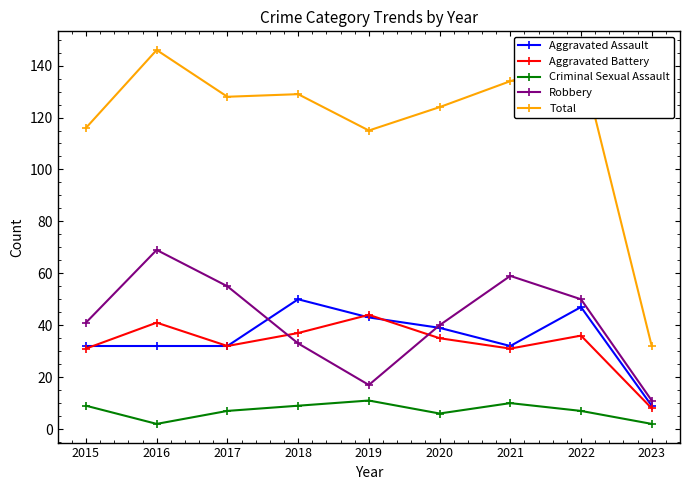

What is the difference between the Aggravated Battery values at 2022 and 2018?

1